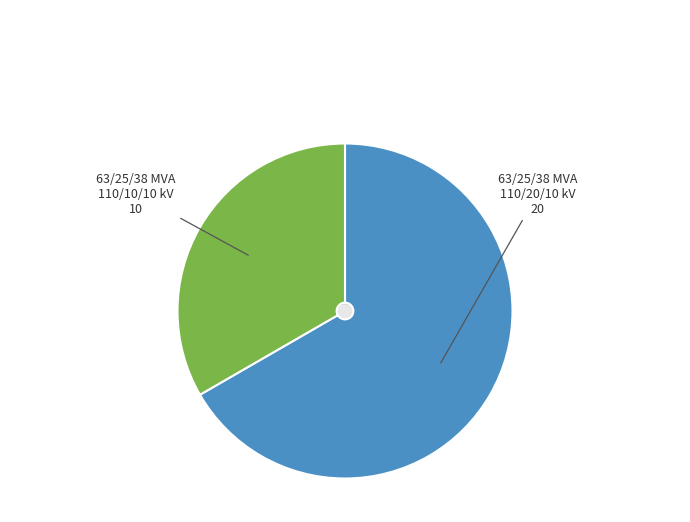

To the nearest percent, what is the difference between the largest and smallest slice percentages?

33%